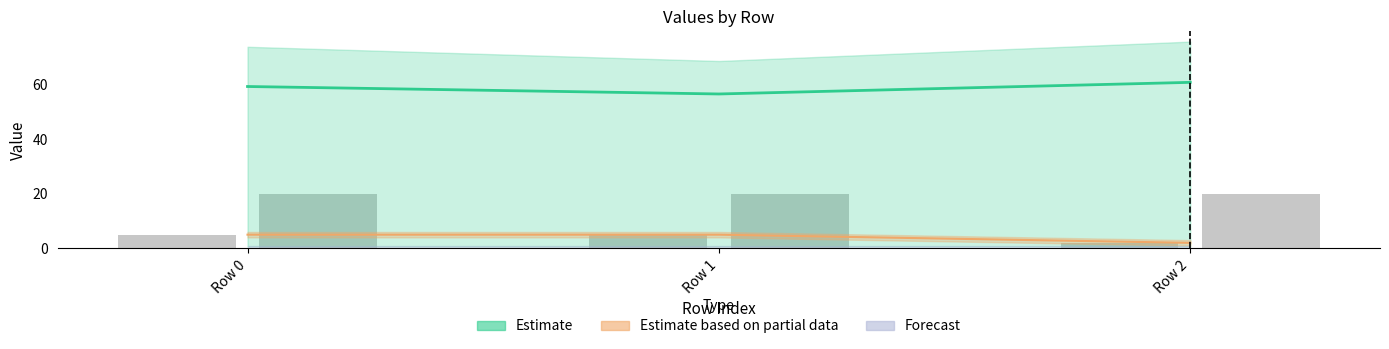

How many data points does each series have?

3